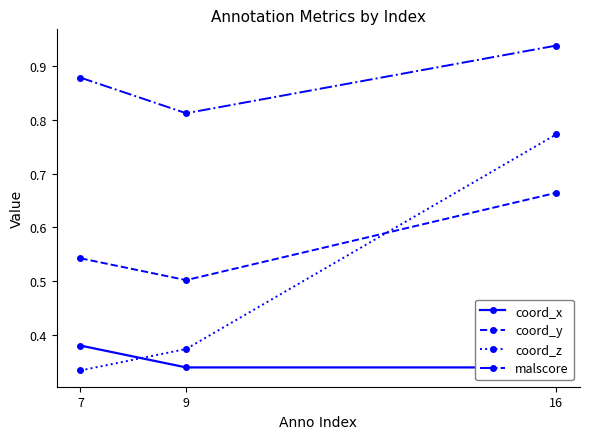

At how many categories does at least one series exceed 0?

3